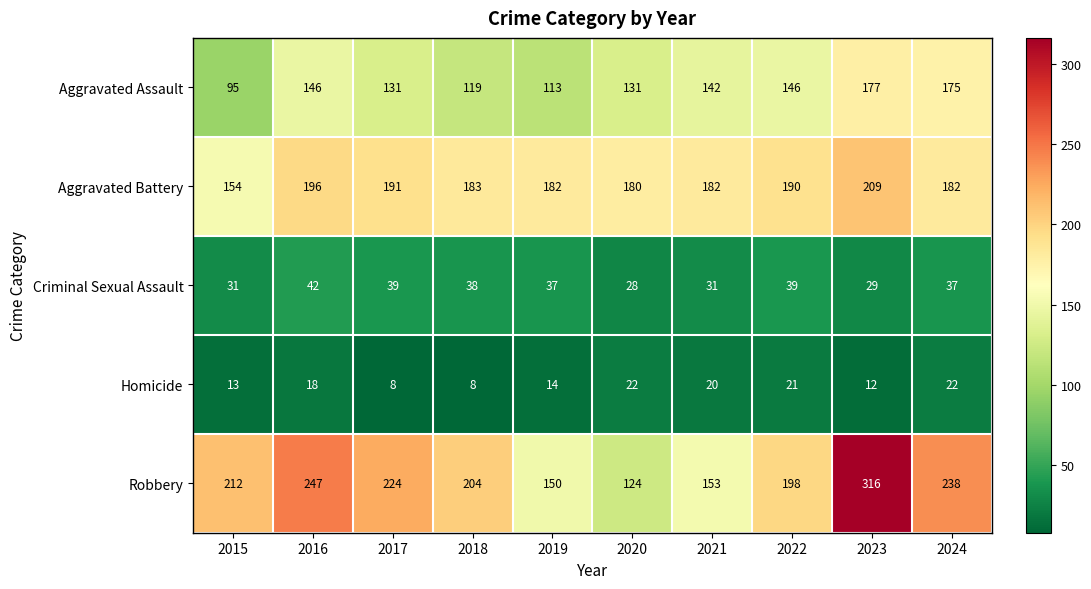

What is the sum of the Aggravated Battery values at 2019 and 2021?

364